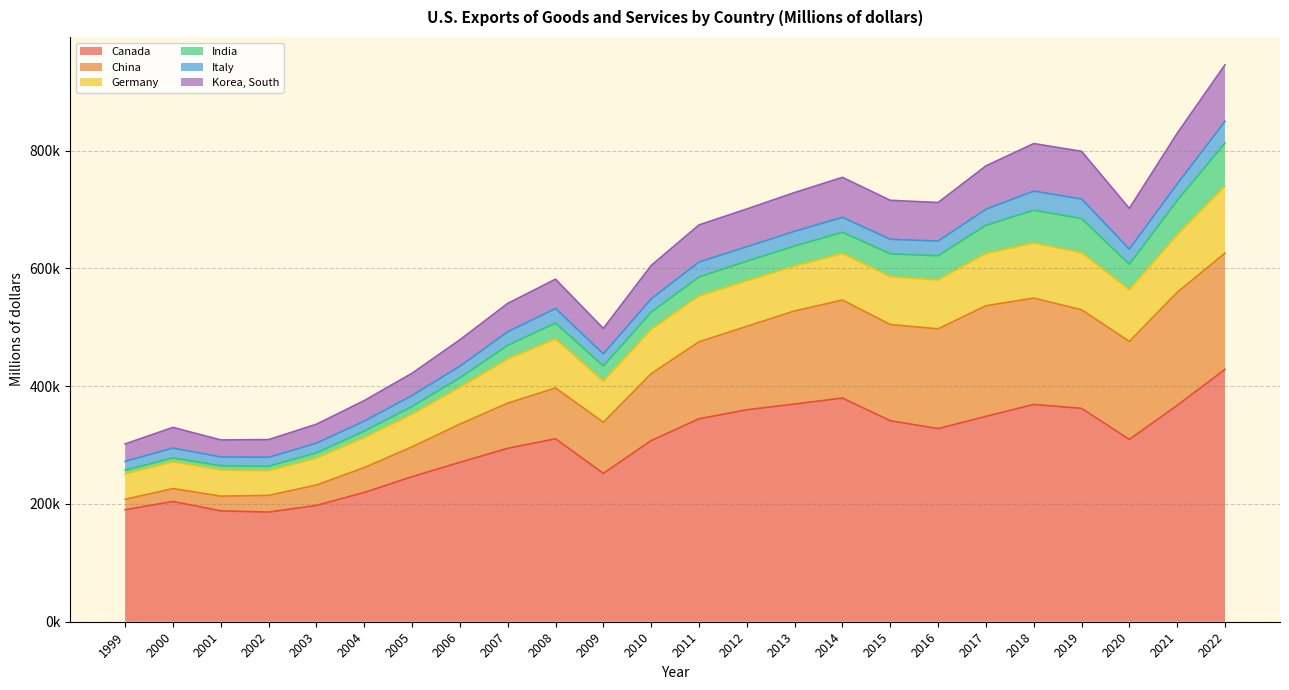

What are all the series names shown in the legend?

Canada, China, Germany, India, Italy, Korea, South